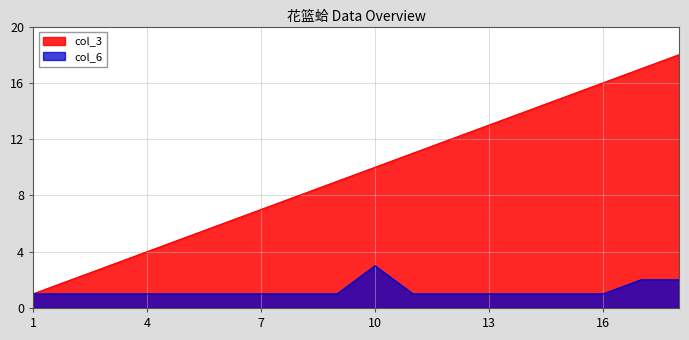

True or false: col_3 has a value of 13 at 13.

True